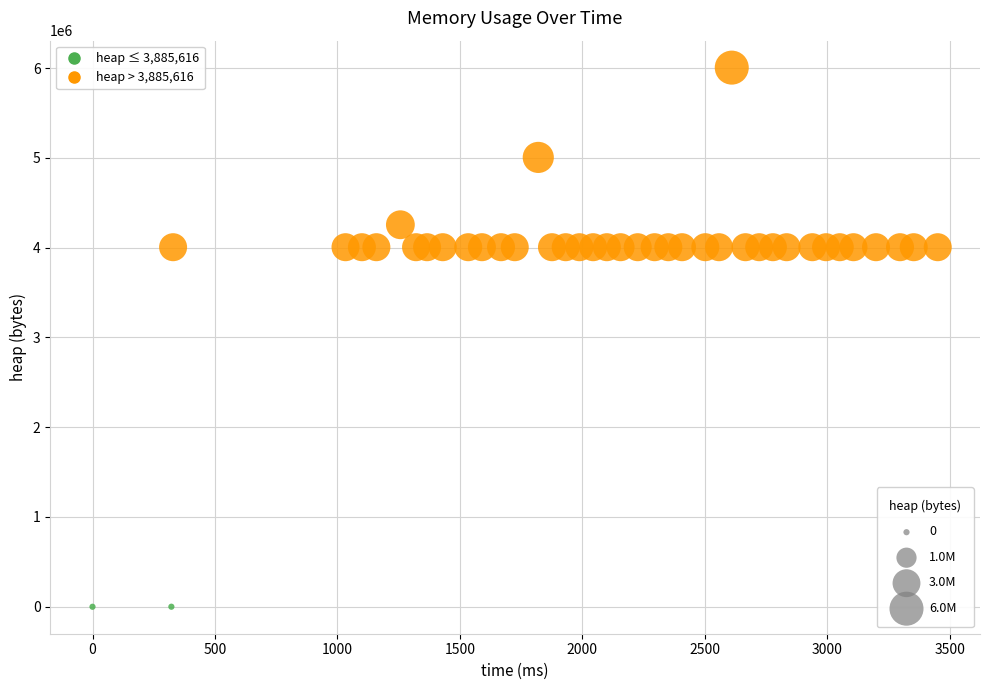

What is the range of Y values (max minus min)?

6004568